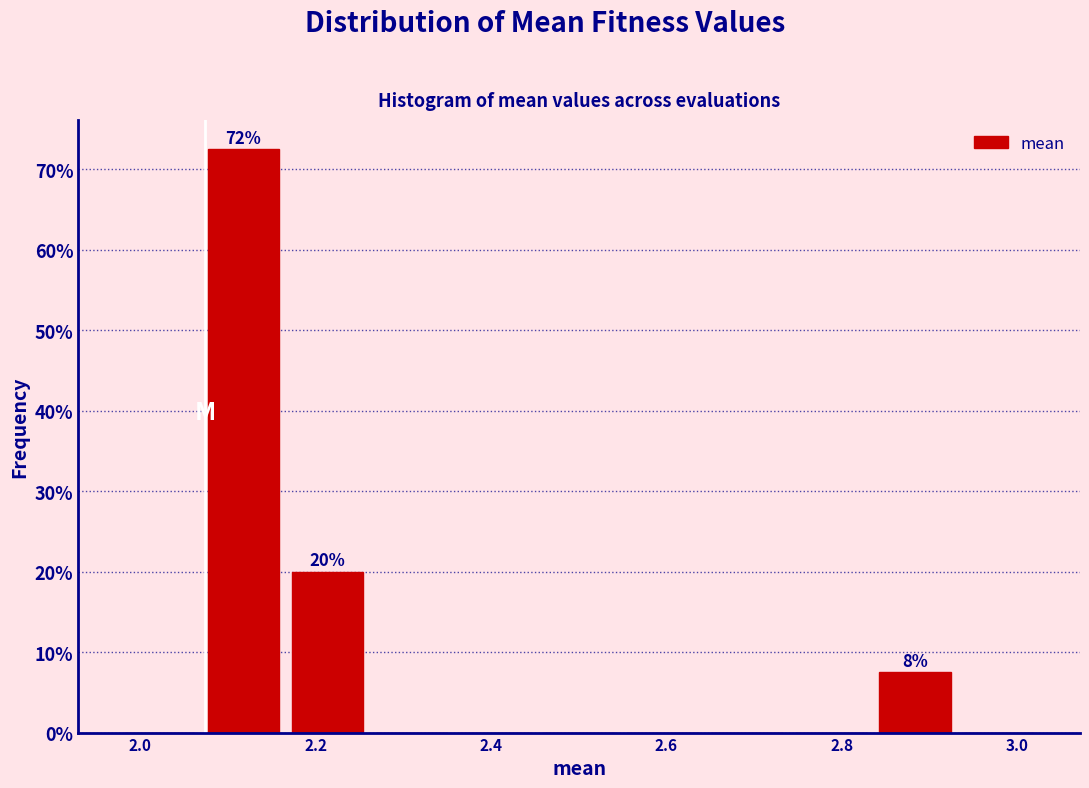

Over which range of the x-axis is the bar tallest?

2.06 to 2.16